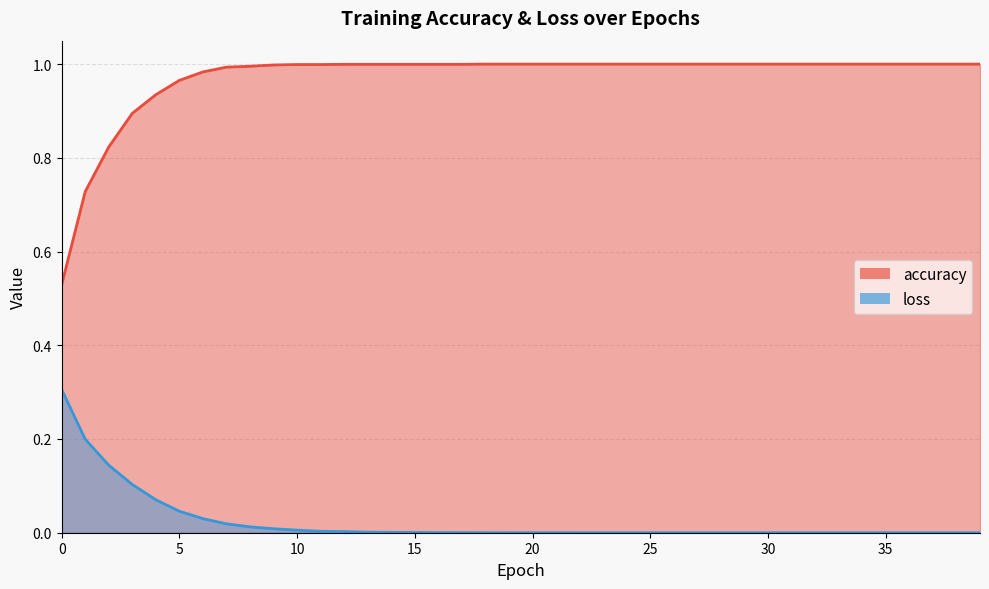

What is the difference between the accuracy values at 3 and 10?

0.1